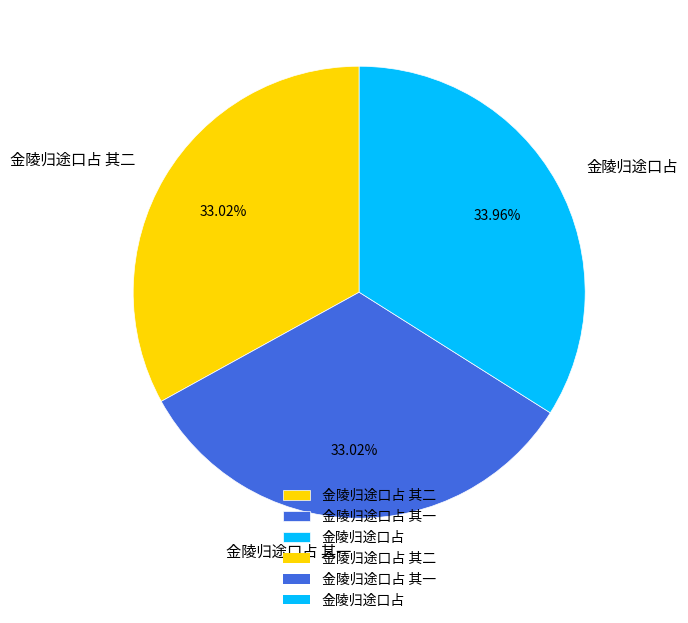

What is the largest slice in the pie chart?

金陵归途口占